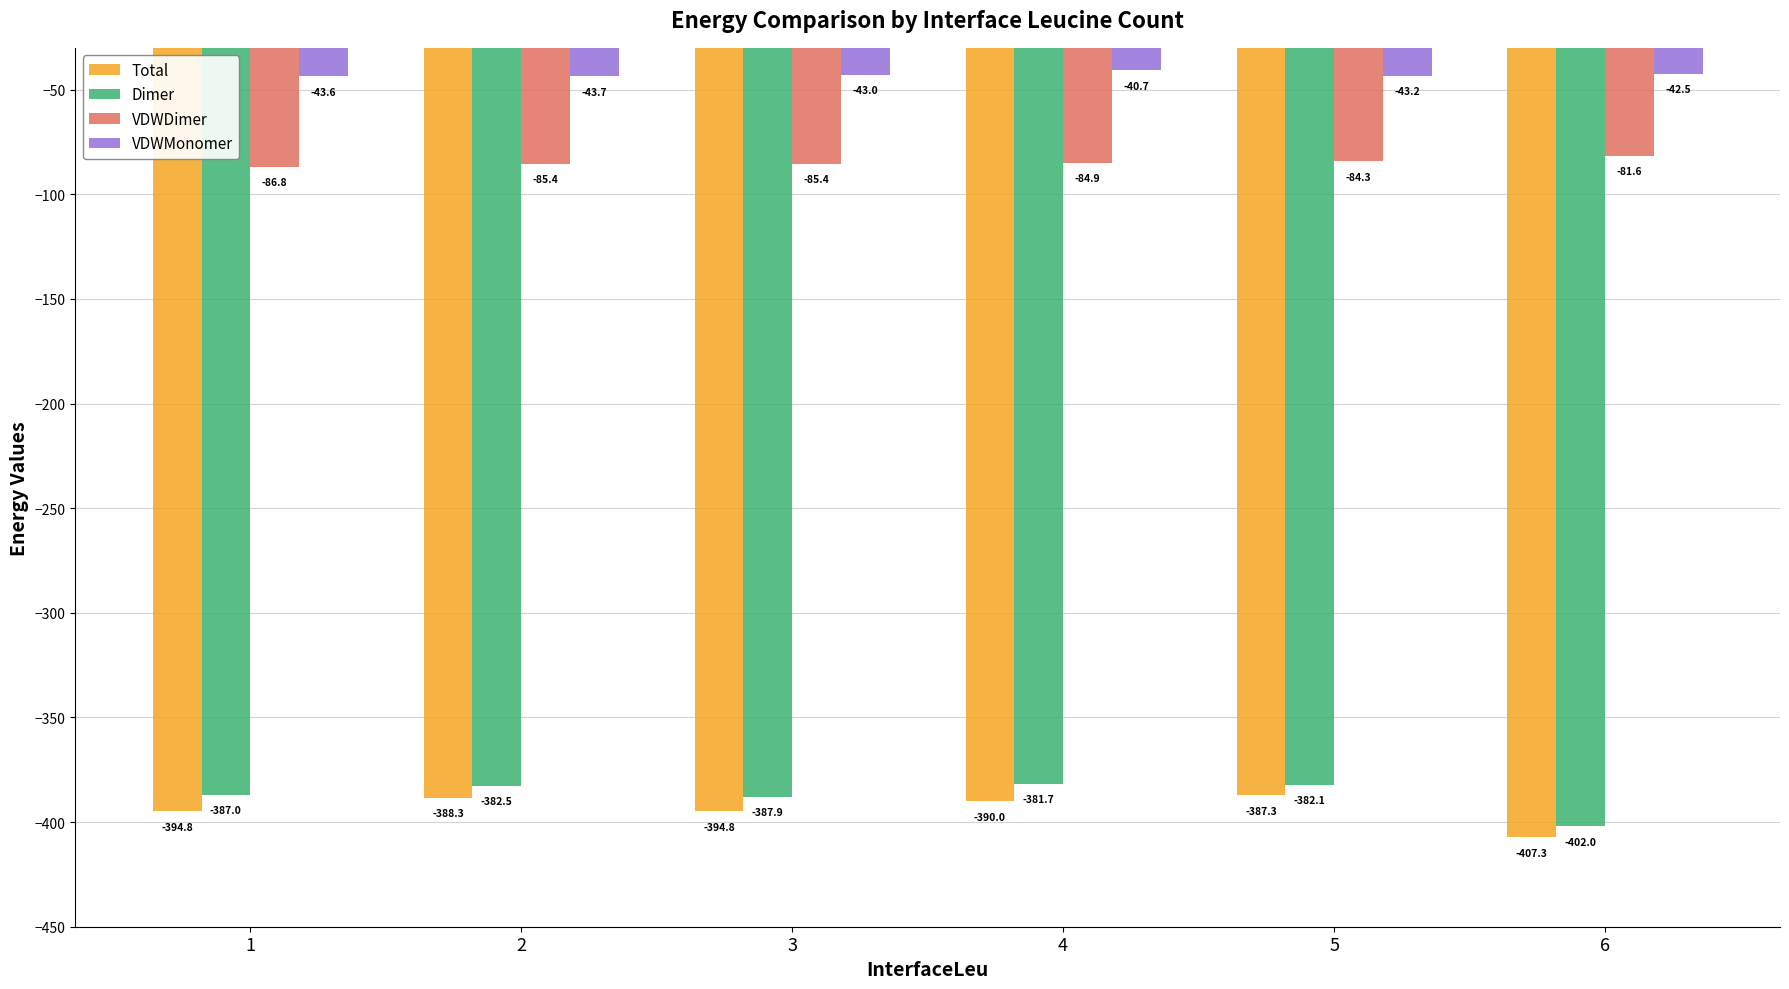

How many bars are there in total?

24